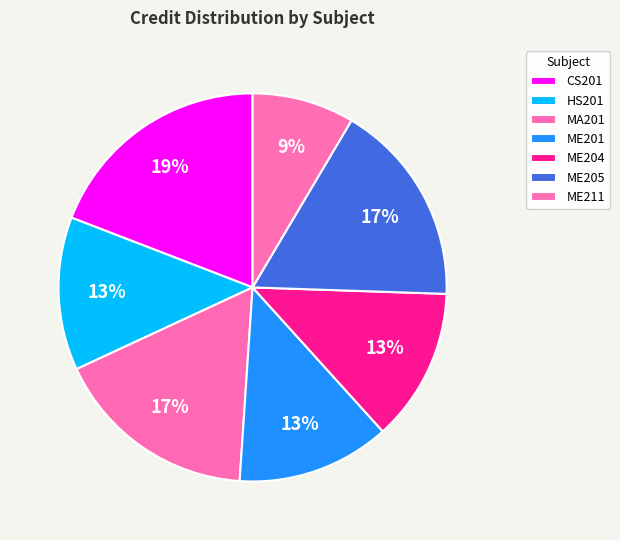

Which slice is the smallest?

ME211